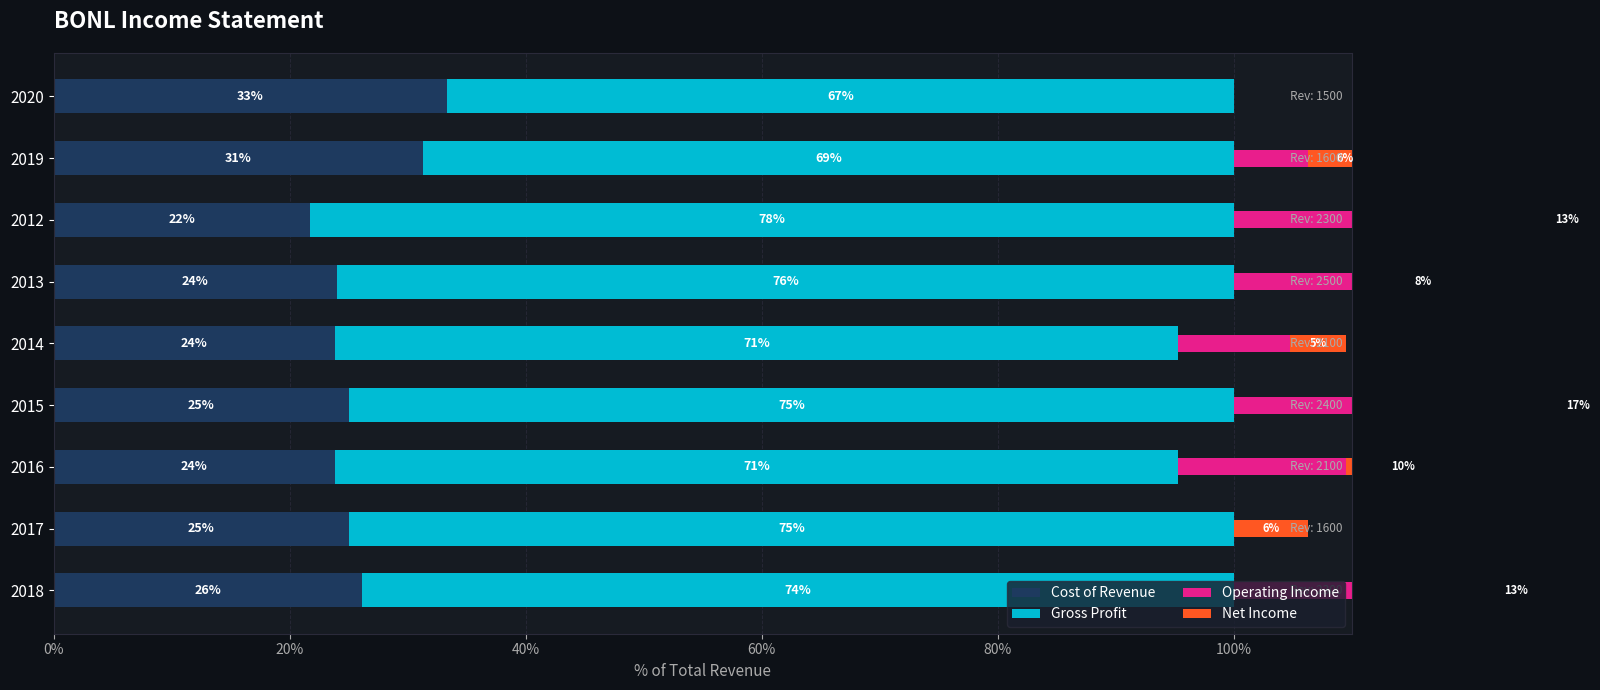

Which series has the widest spread of values?

Operating Income